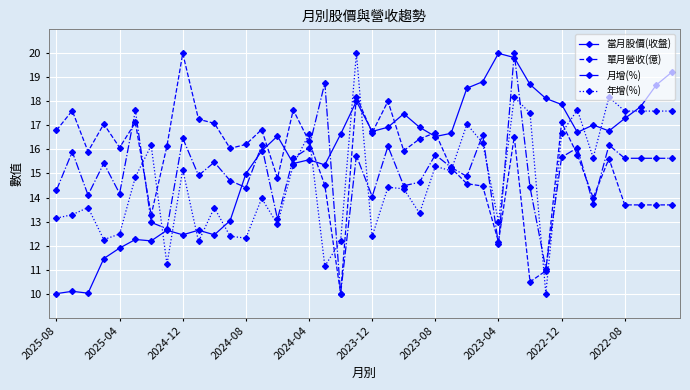

What is the minimum value shown in the chart?

10.0